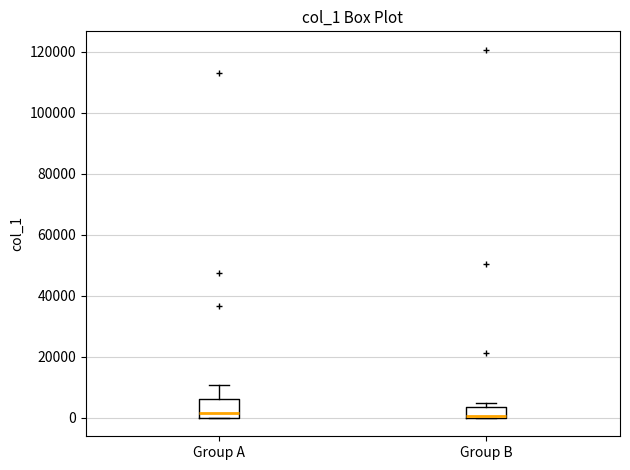

Reading left to right, read every box against the y-axis: the position of its median line, the range the box covers, and the ends of its whiskers. The values are not printed on the chart, so give them approximately, as read against the axis.

Group A: median 2000, box 0 to 6000, whiskers 0 to 10000
Group B: median 0 (drawn on the box's lower edge), box 0 to 4000, whiskers 0 to 4000 (just above the box's upper edge)